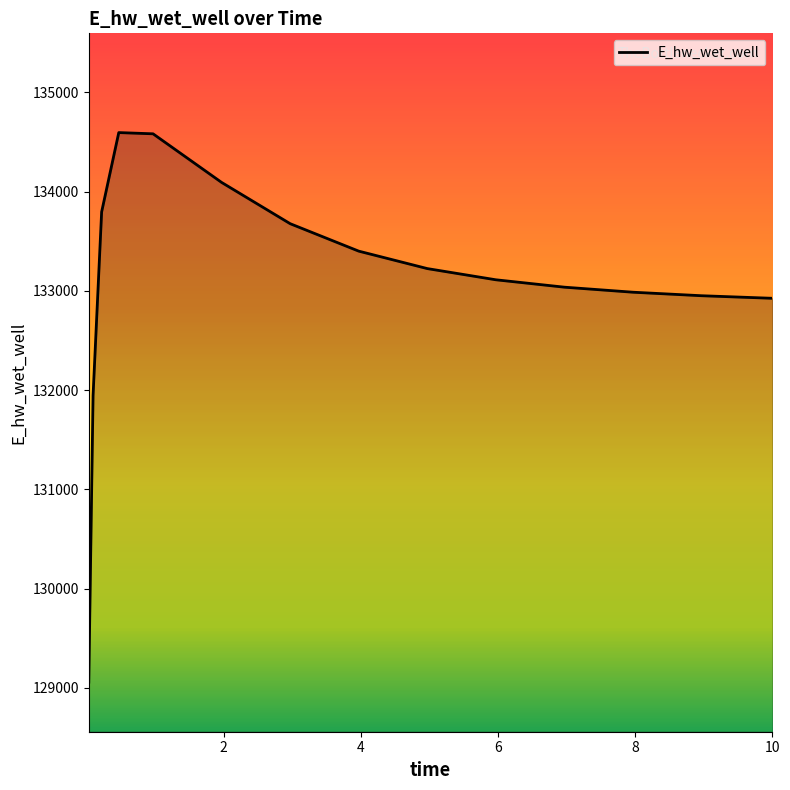

What is the greatest value displayed?

134594.6